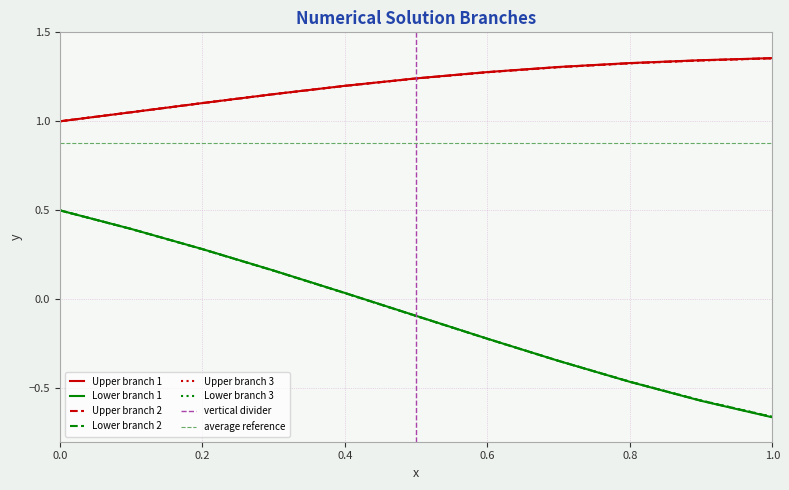

Is it true that Lower branch 3 equals 0.3 at 0.0?

False